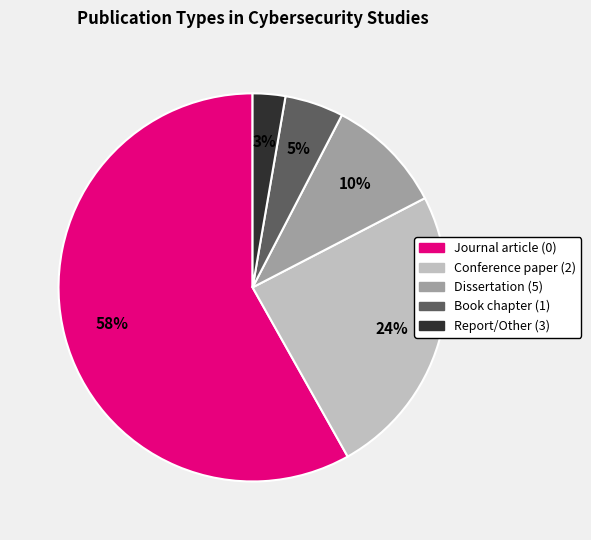

Does any single category account for the majority?

Yes